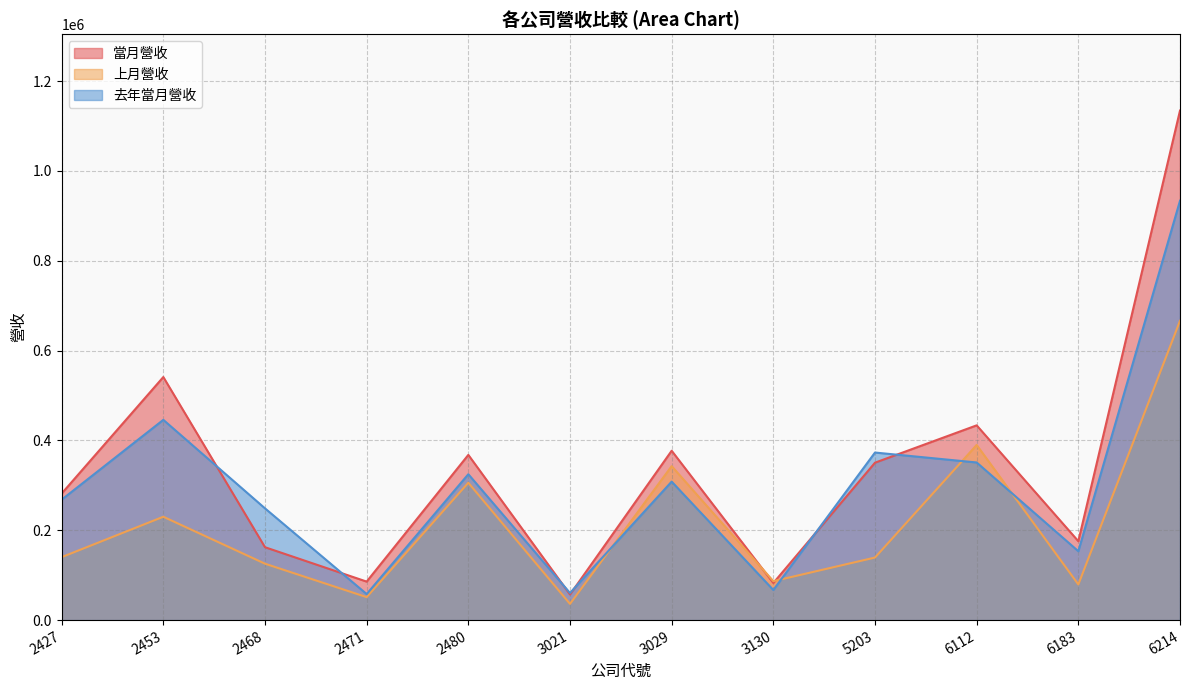

Where do 當月營收 and 上月營收 first cross each other?

3029 and 3130